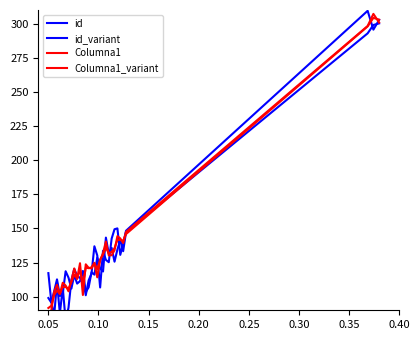

How many times do Columna1_variant and id cross each other?

13